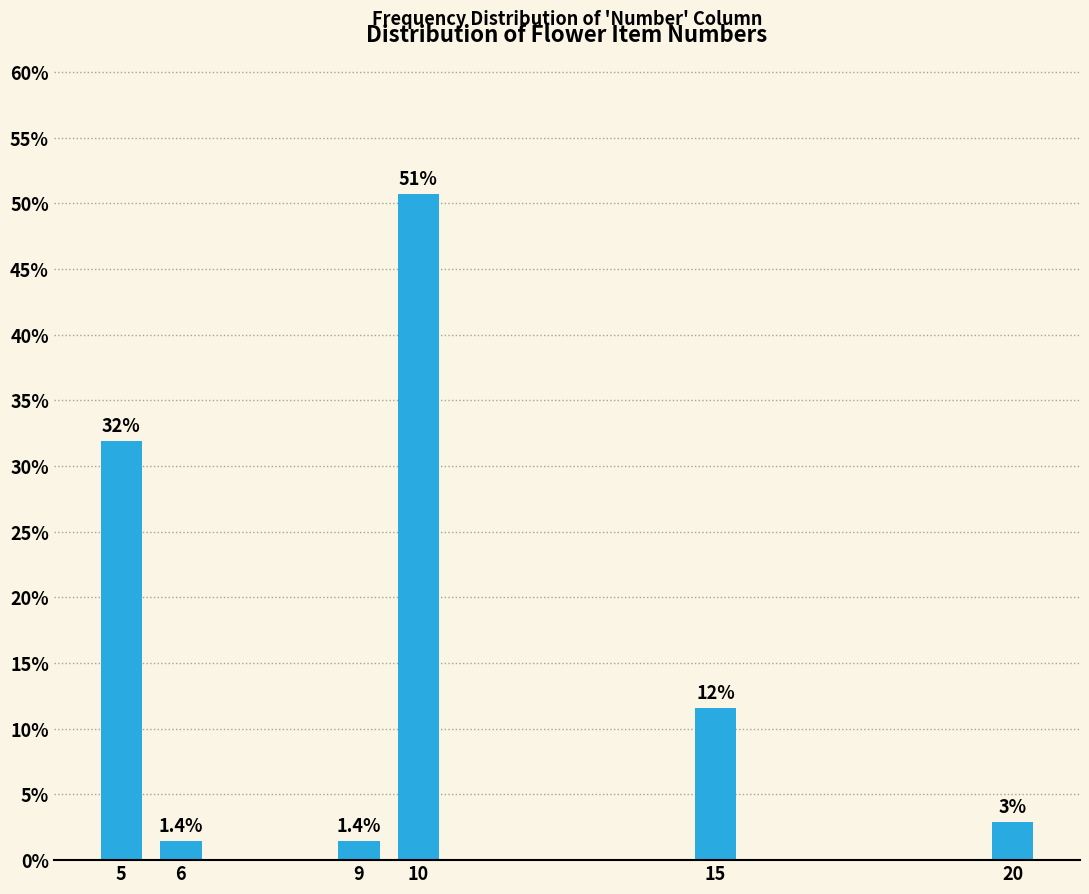

Reading left to right, what are all the values shown in this chart?

31.9	1.4	1.4	50.7	11.6	2.9